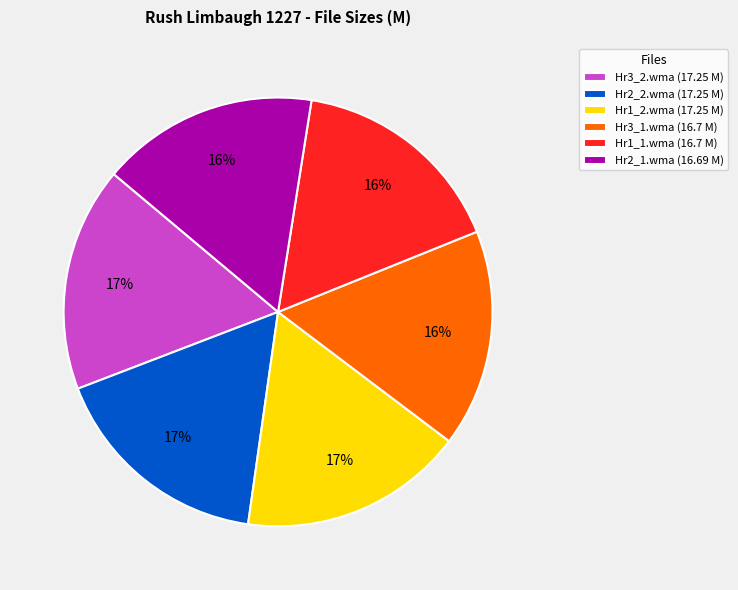

How many segments does this pie chart have?

6